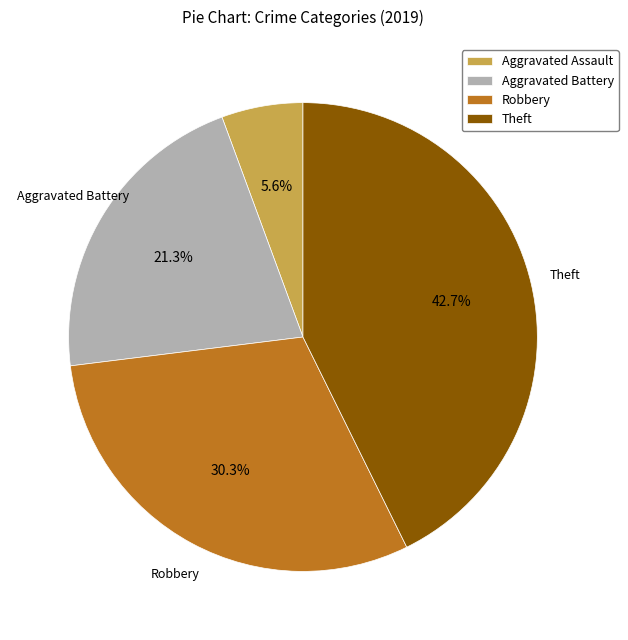

Which slice is the smallest?

Aggravated Assault